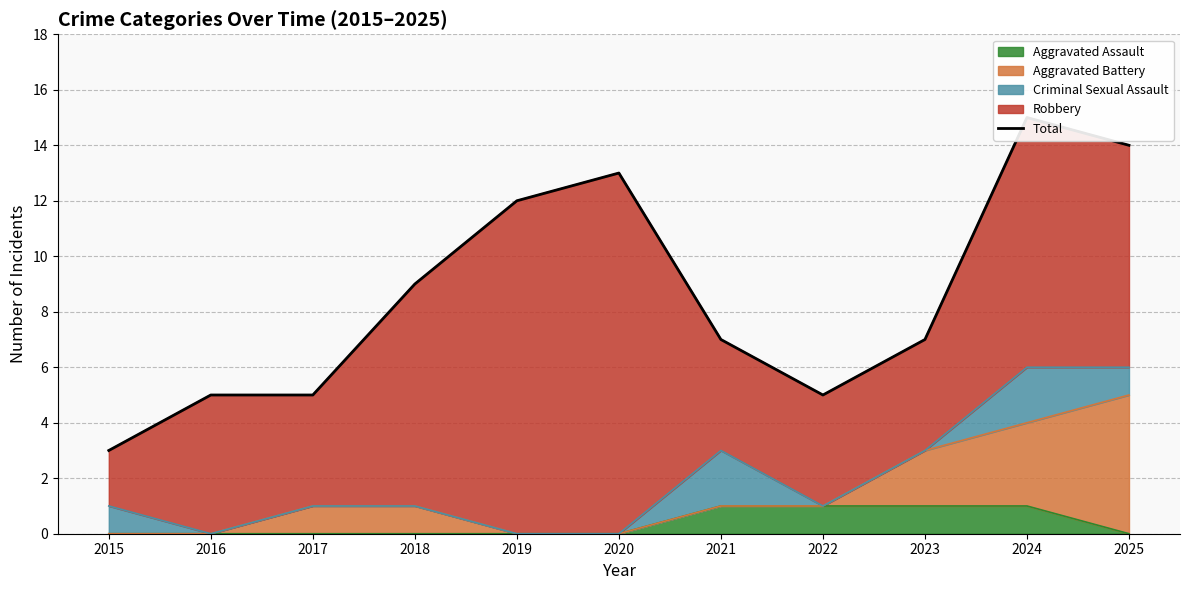

Is it true that Aggravated Assault equals 1 at 2022?

True